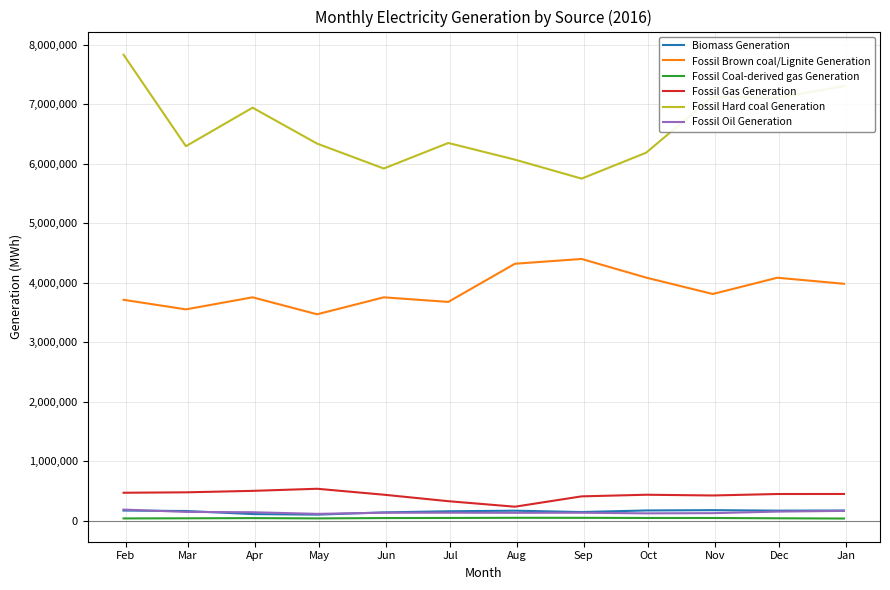

True or false: Fossil Hard coal Generation and Biomass Generation intersect in this chart.

False